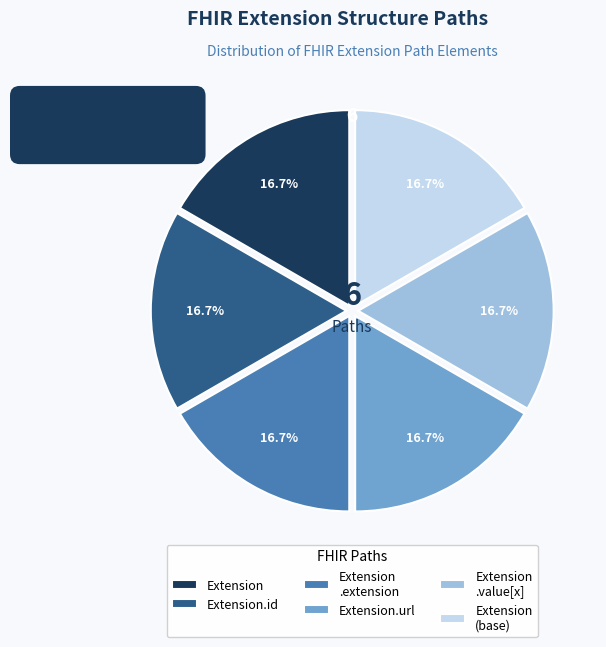

What percentage is NOT represented by Extension.id?

83.3%